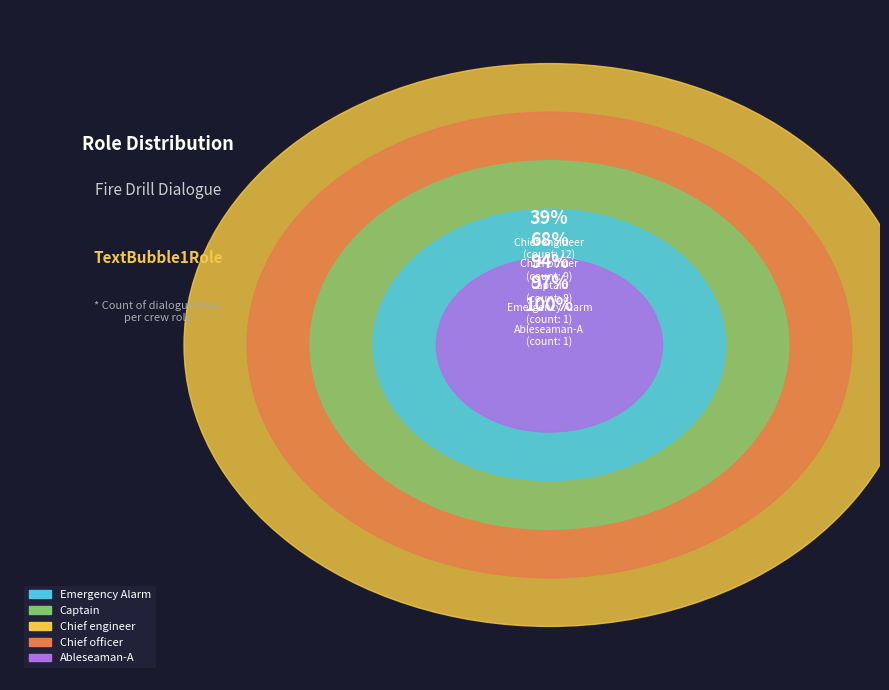

Is Chief engineer the majority of the pie?

No